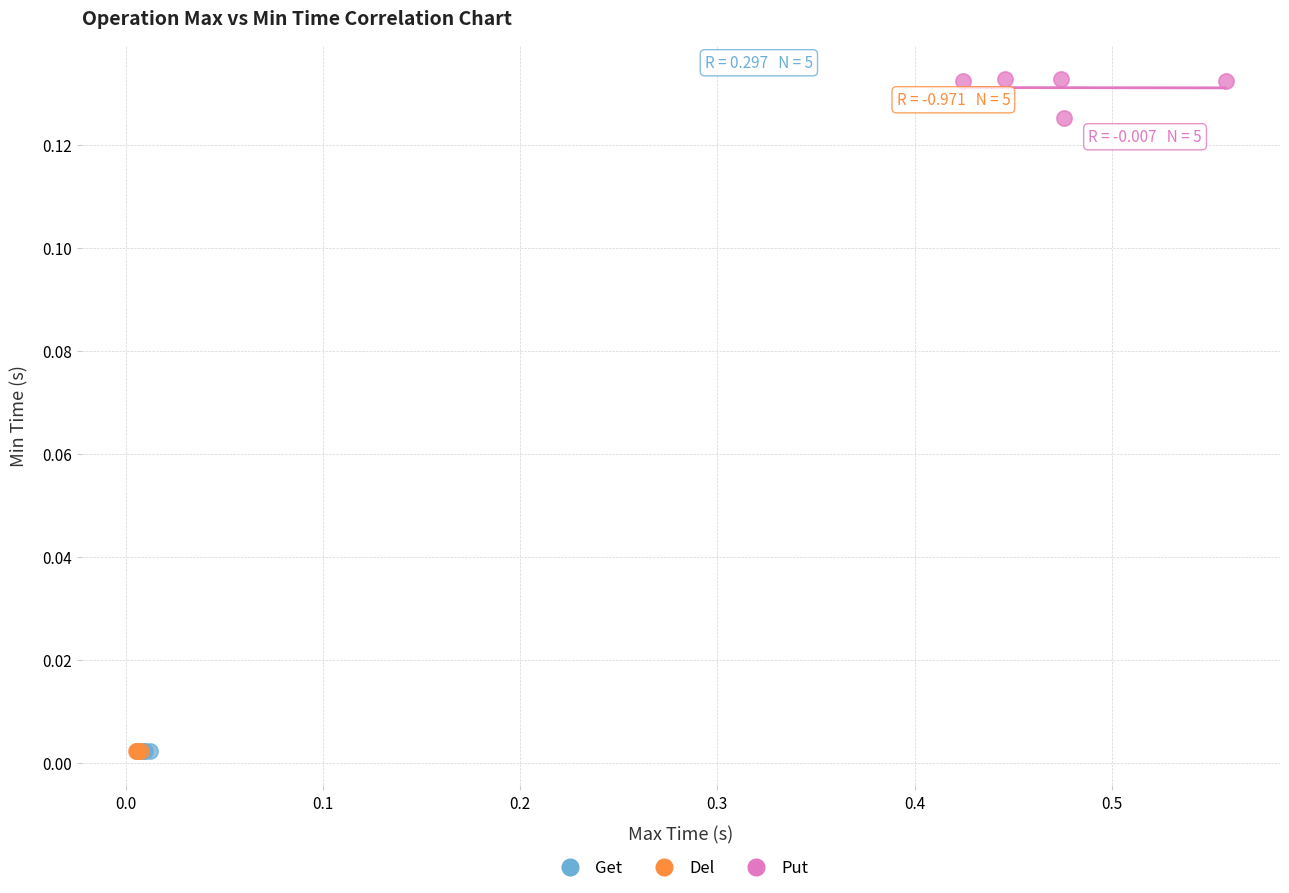

Which series has the widest spread of Y values?

Put